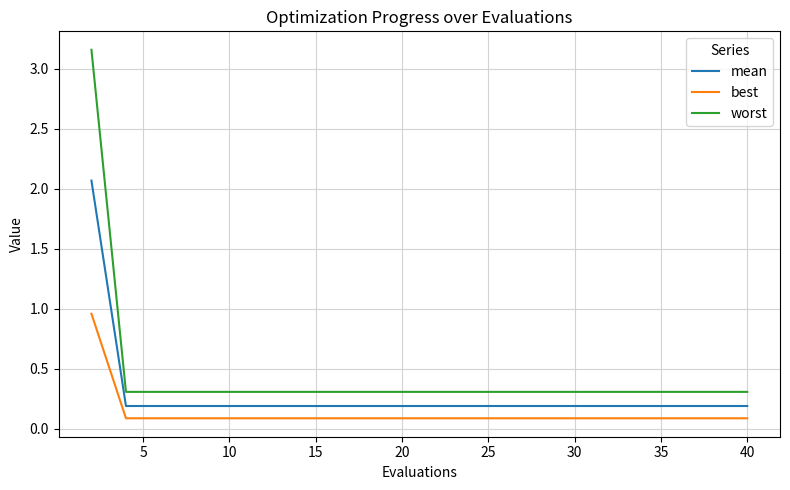

What is the smallest value displayed?

0.1